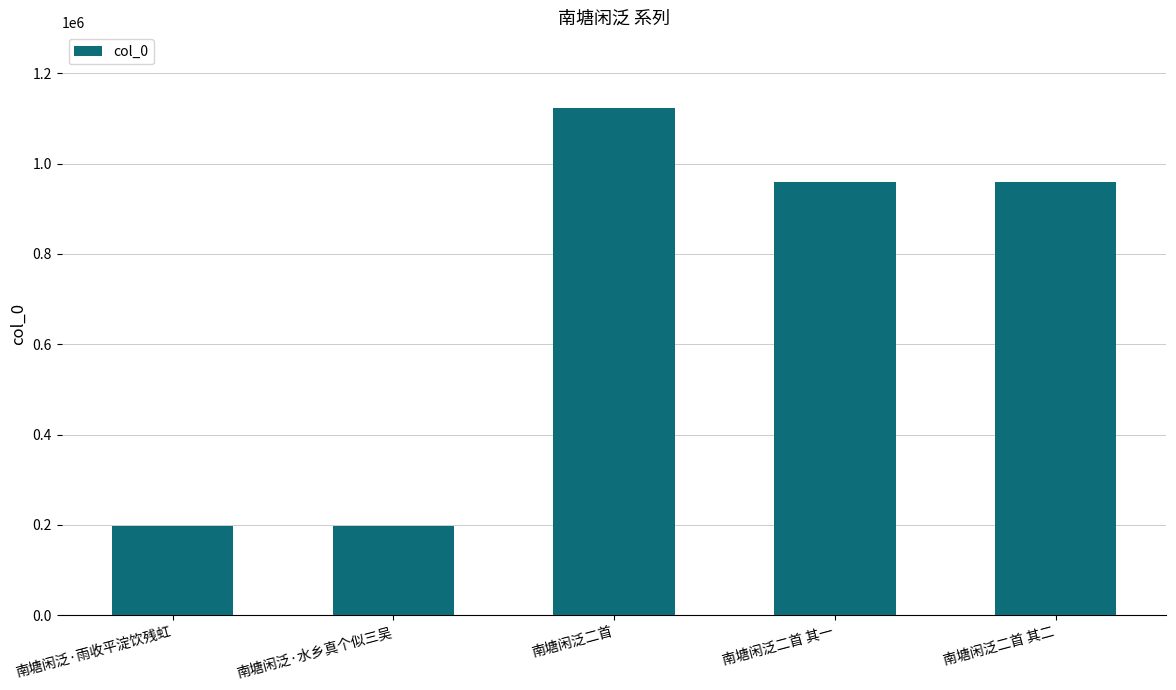

Read the value at 南塘闲泛·水乡真个似三吴.

196912